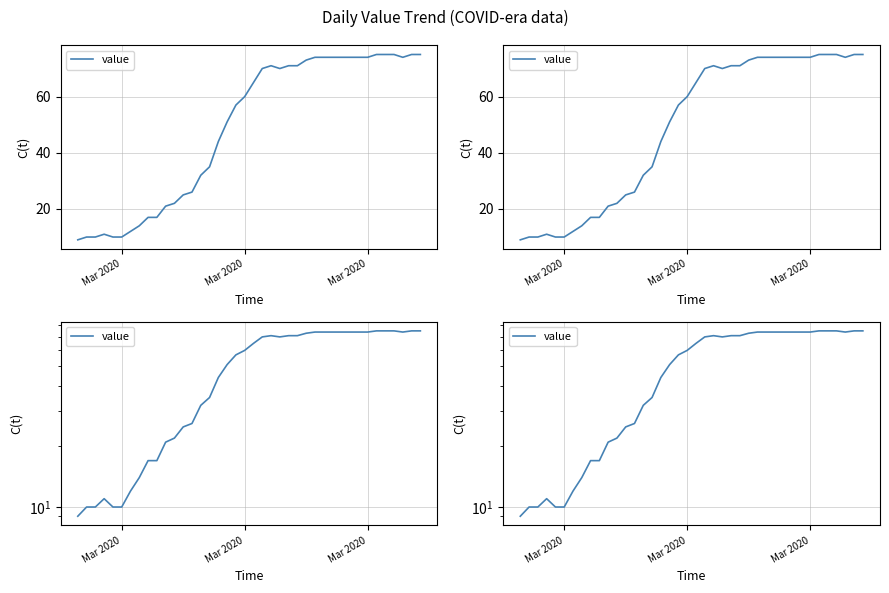

True or false: the data shows 40 at 27.

False